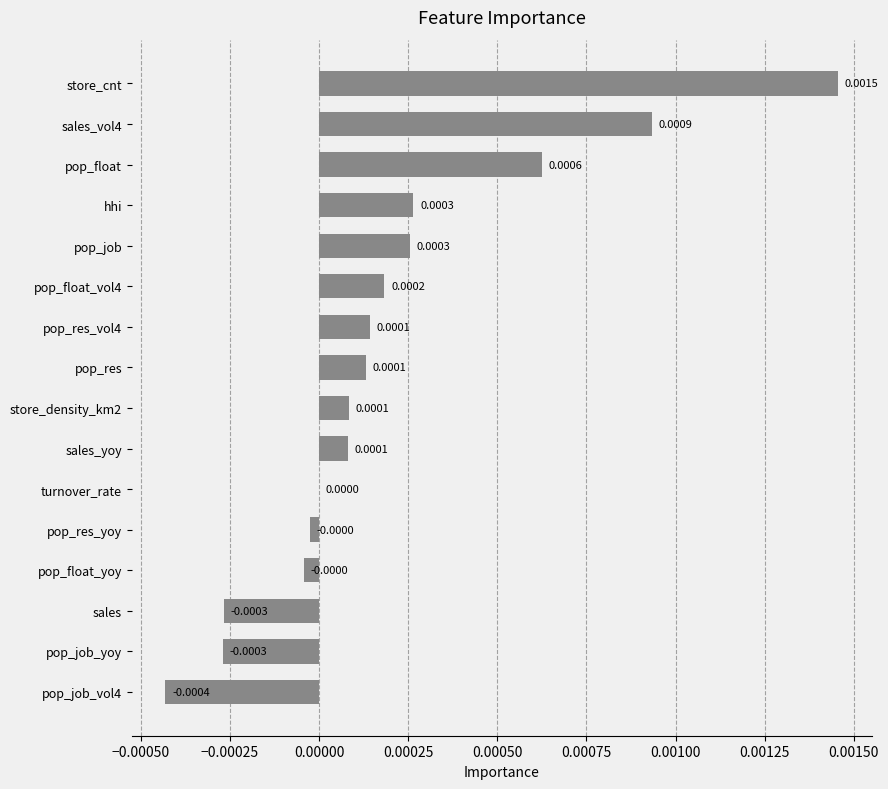

How many data points does each series have?

16